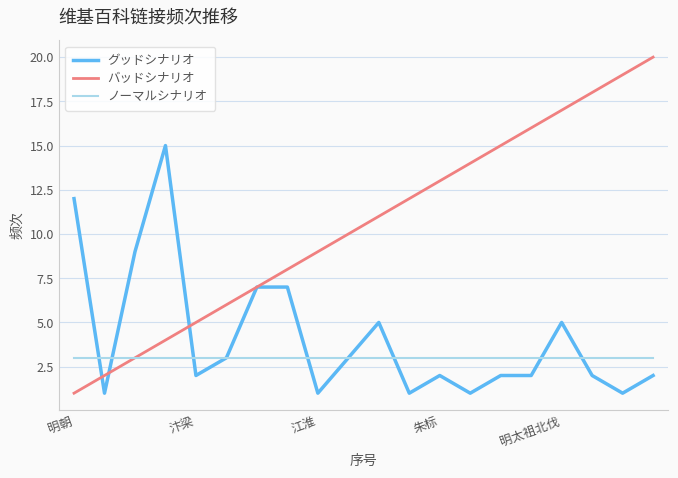

What is the smallest value displayed?

1